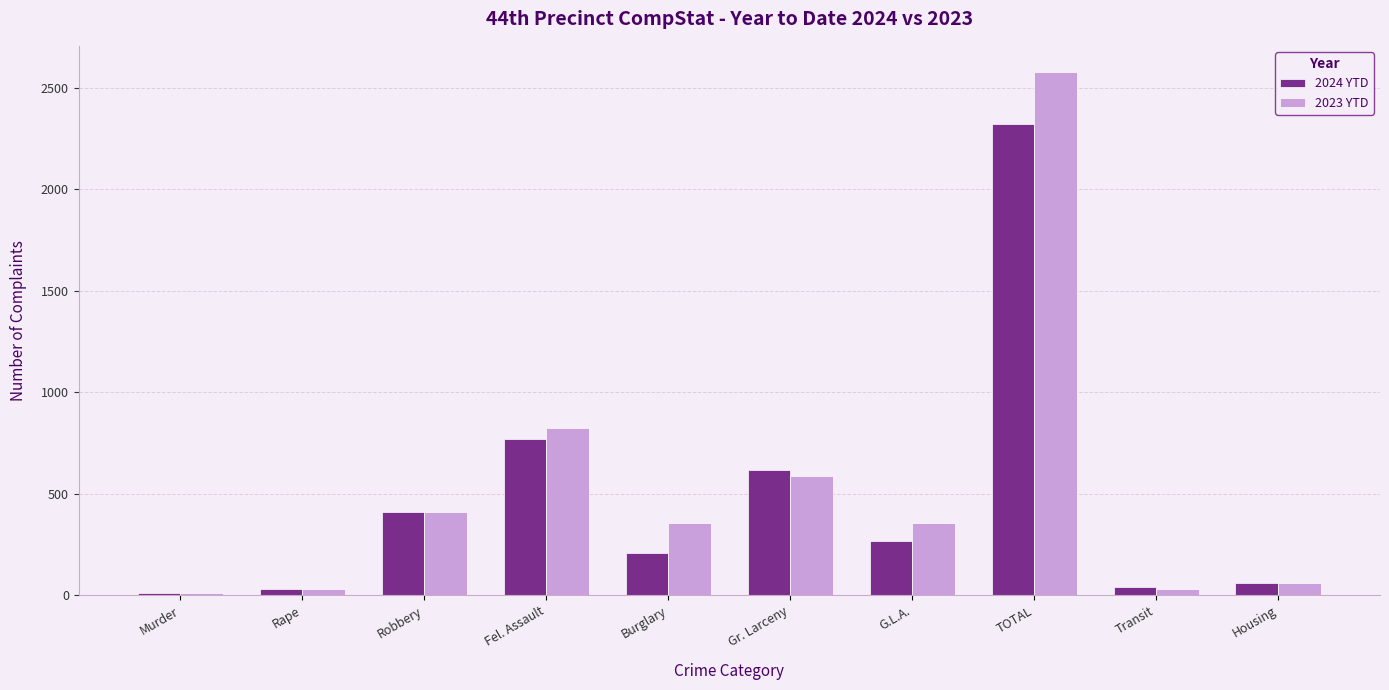

What is the difference between the 2024 YTD values at Gr. Larceny and Transit?

578